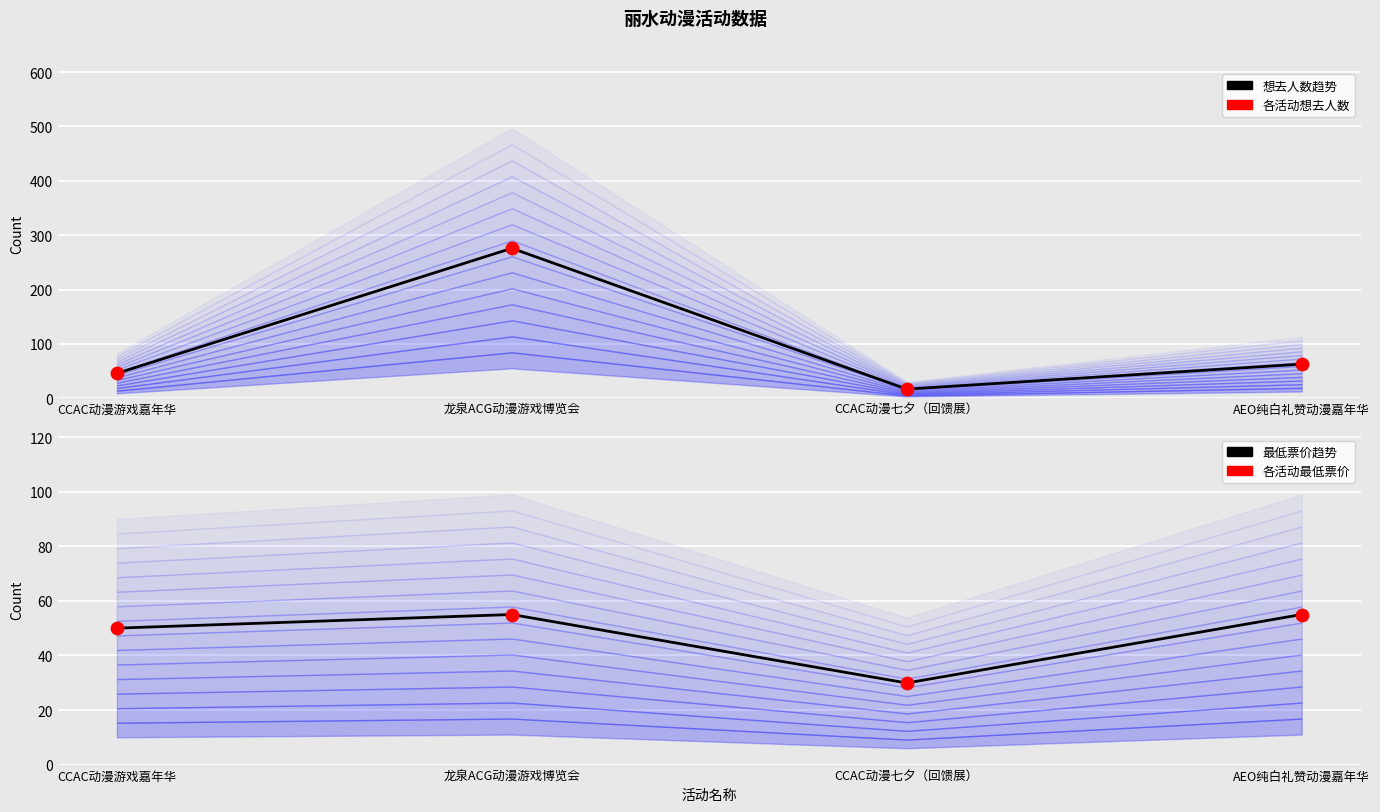

Which series reaches the maximum Y coordinate?

想去人数趋势